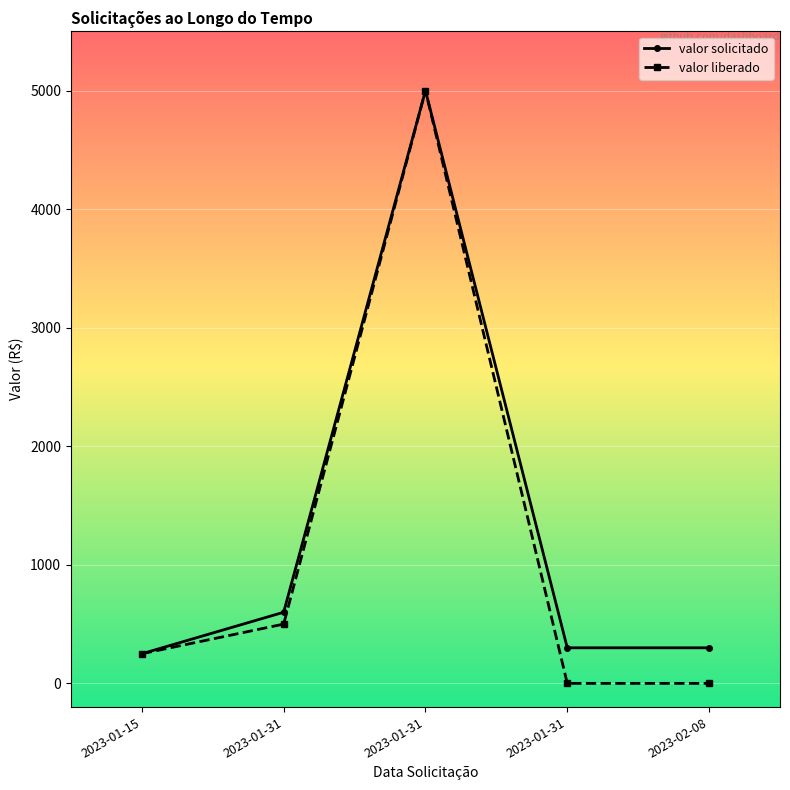

What is the difference between the valor liberado values at 2023-01-31 and 2023-02-08?

5000